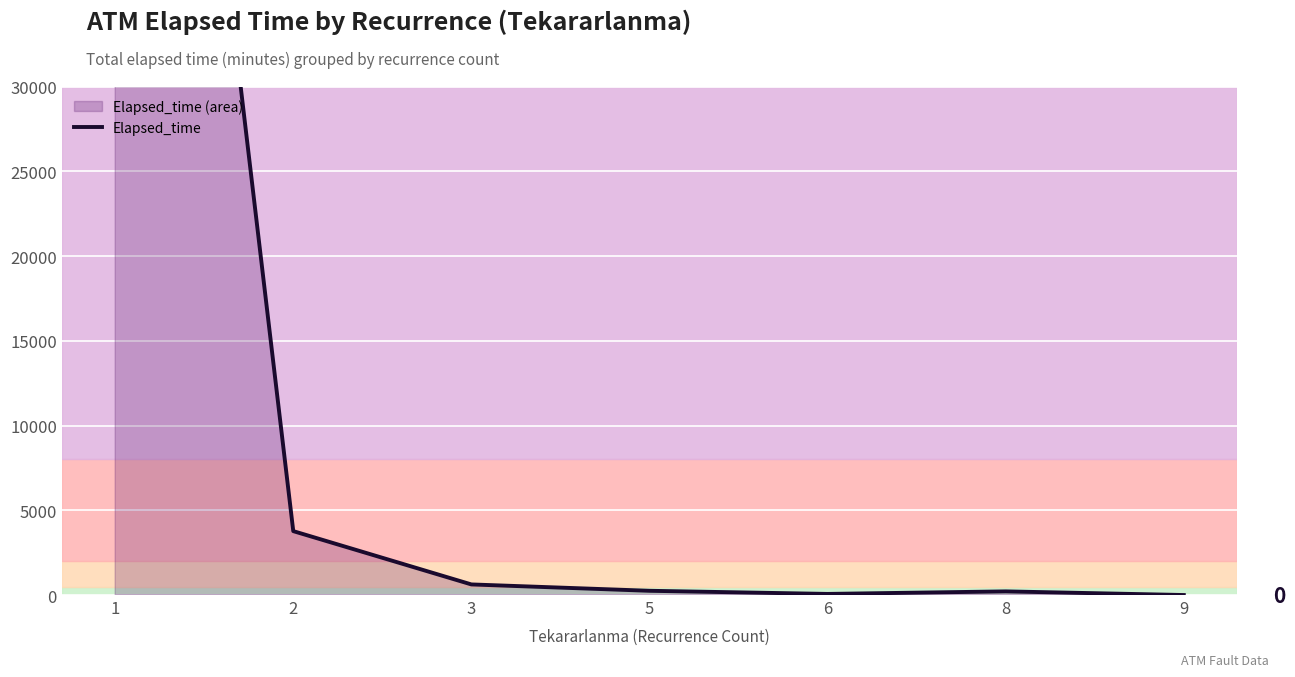

What is the difference between the second highest and minimum values?

3770